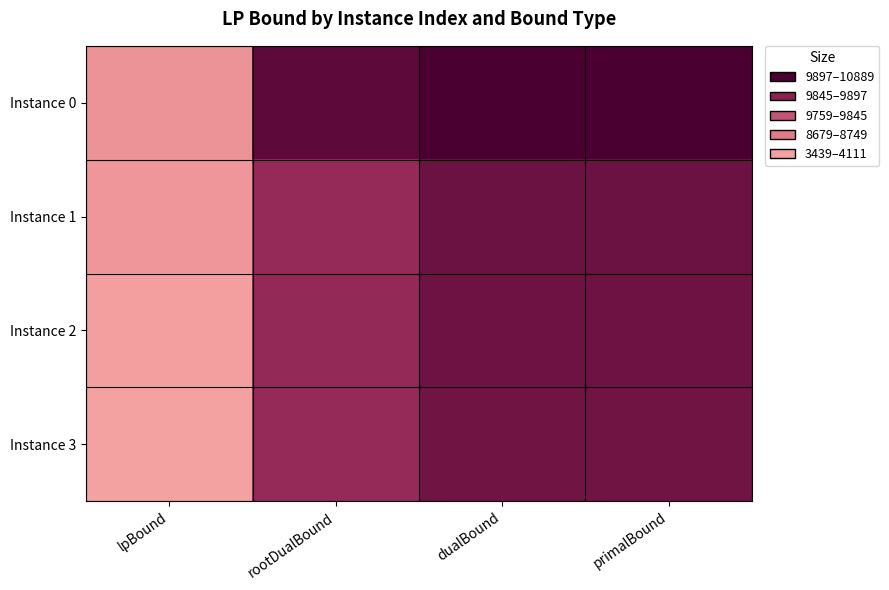

At which category does the chart reach its peak across all series?

primalBound